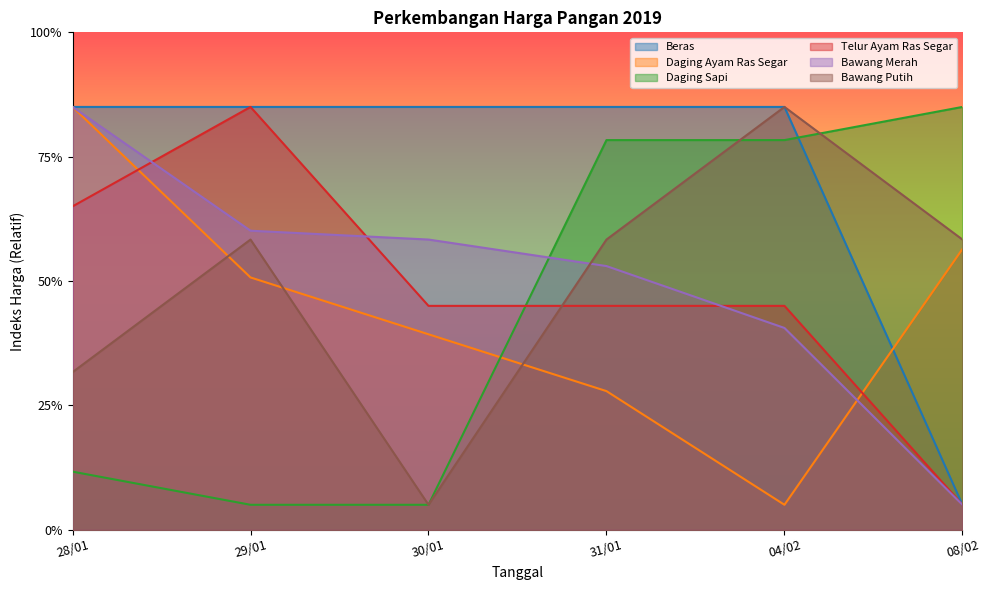

What are all the series names shown in the legend?

Beras, Daging Ayam Ras Segar, Daging Sapi, Telur Ayam Ras Segar, Bawang Merah, Bawang Putih